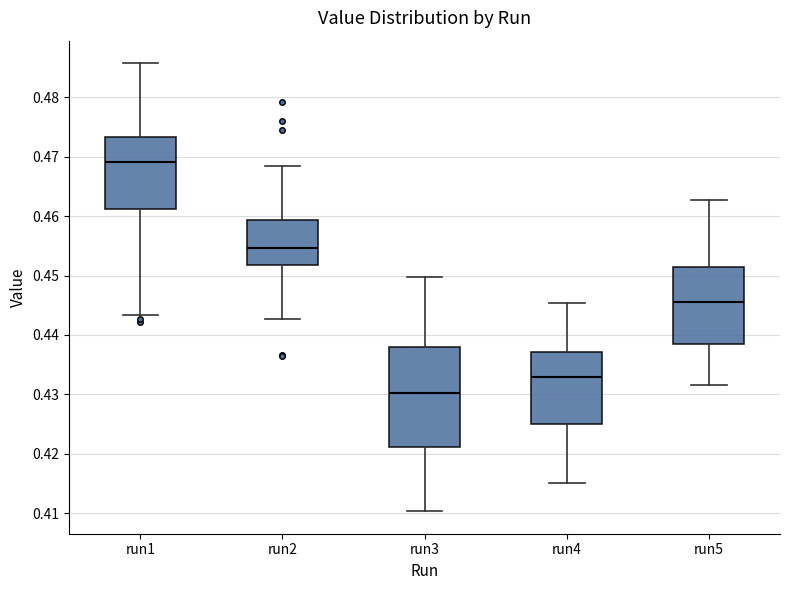

Where does the lower whisker of the box for run4 end on the y-axis? The values are not printed on the chart, so give them approximately, as read against the axis.

0.415